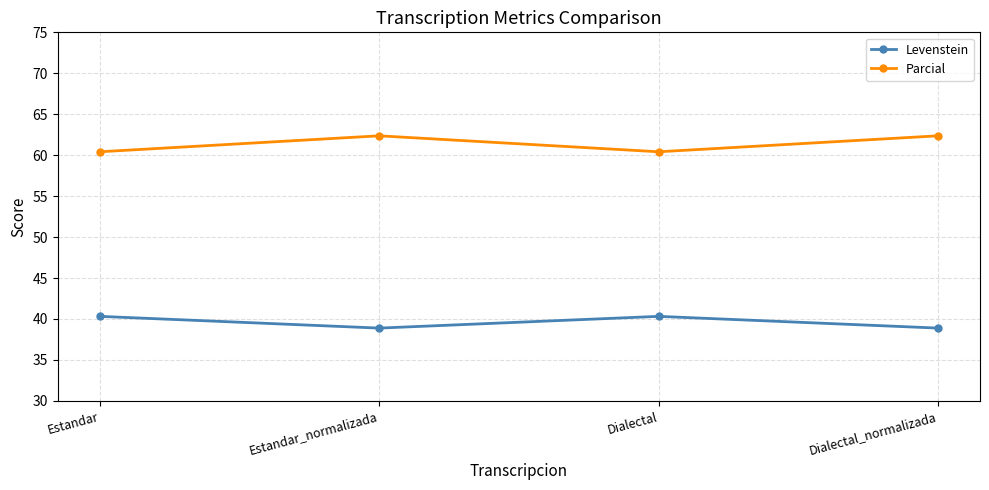

Where does the Levenstein series first go above 40?

Estandar